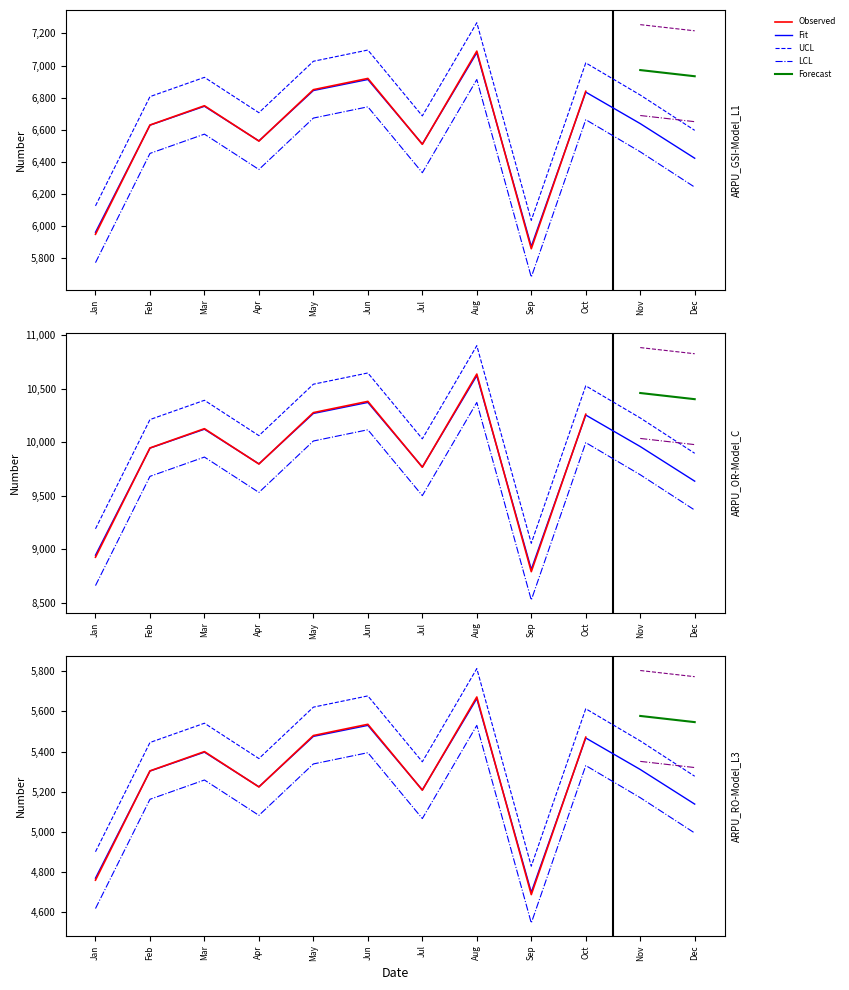

How many points are lower than both their immediate neighbors (excluding endpoints)?

3